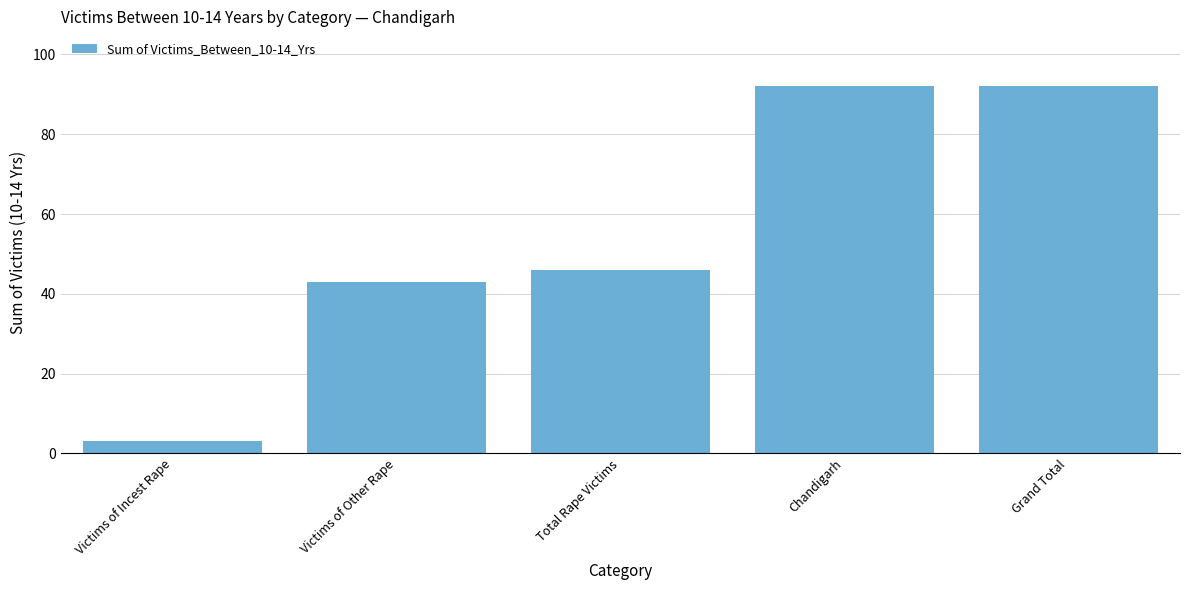

What is the average value?

55